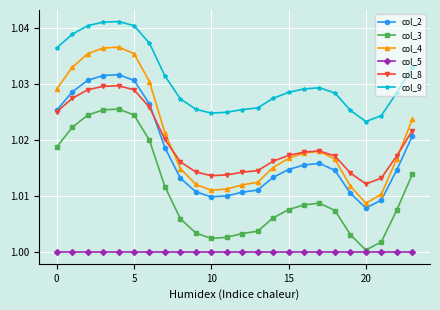

True or false: col_5 and col_2 cross at least once.

False